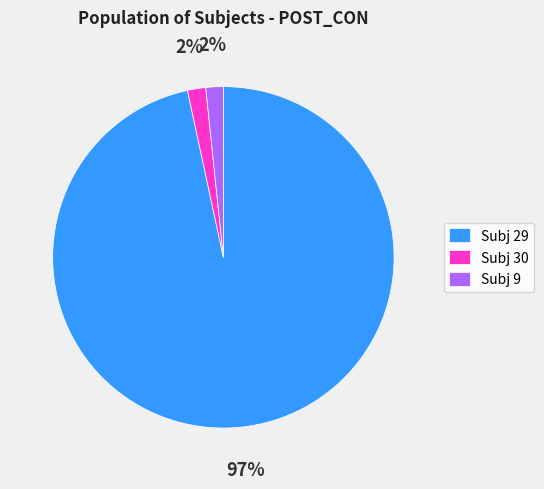

What is the majority slice?

Subj 29